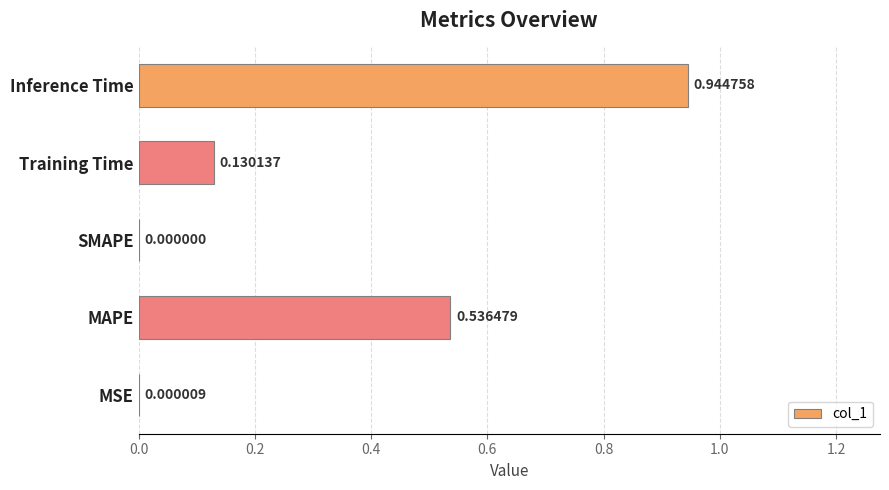

Which has a higher value, MAPE or Inference Time?

Inference Time